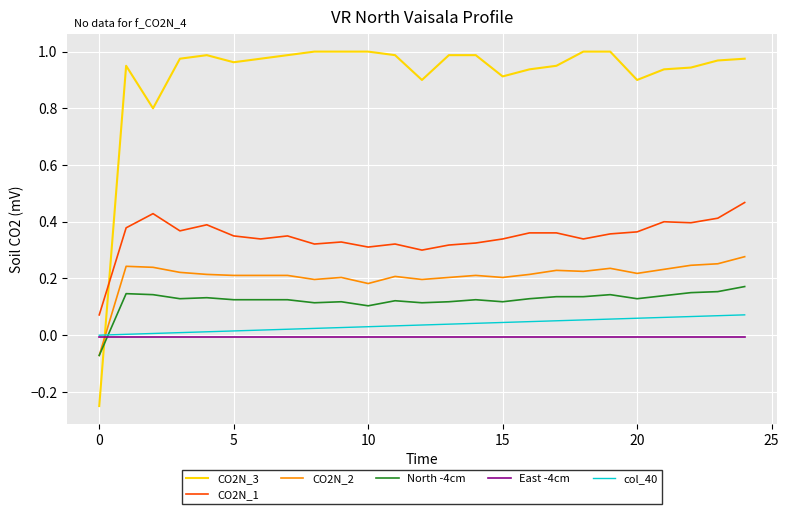

List the series in order of their peak value, highest first.

CO2N_3, CO2N_1, CO2N_2, North -4cm, col_40, East -4cm